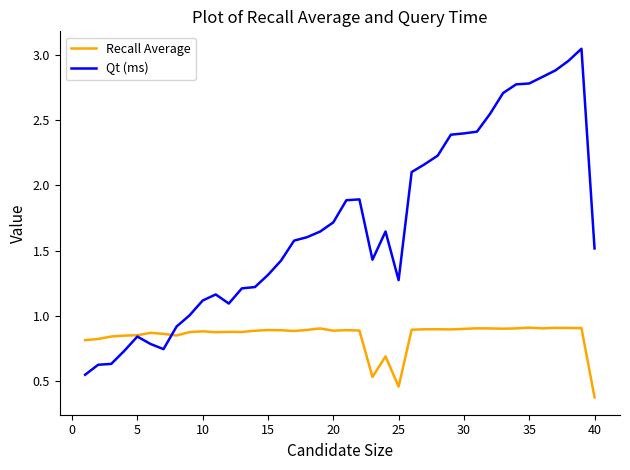

List the series in order of their overall mean, highest first.

Qt (ms), Recall Average